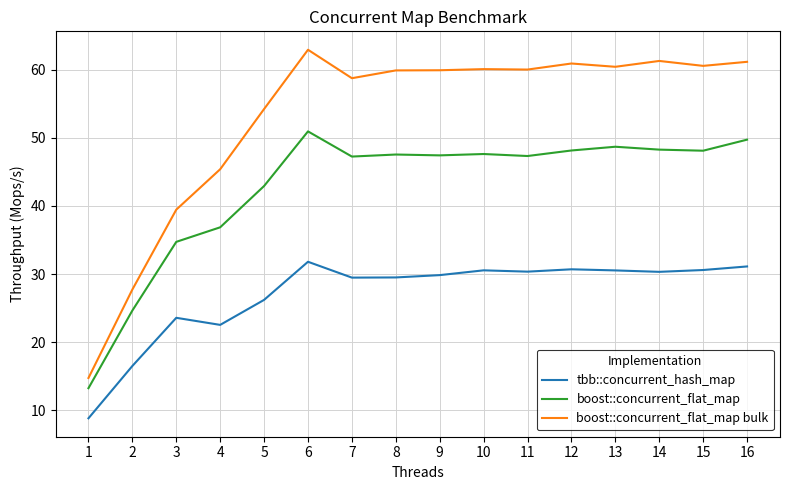

What is the total value across all series at 12?

139.7